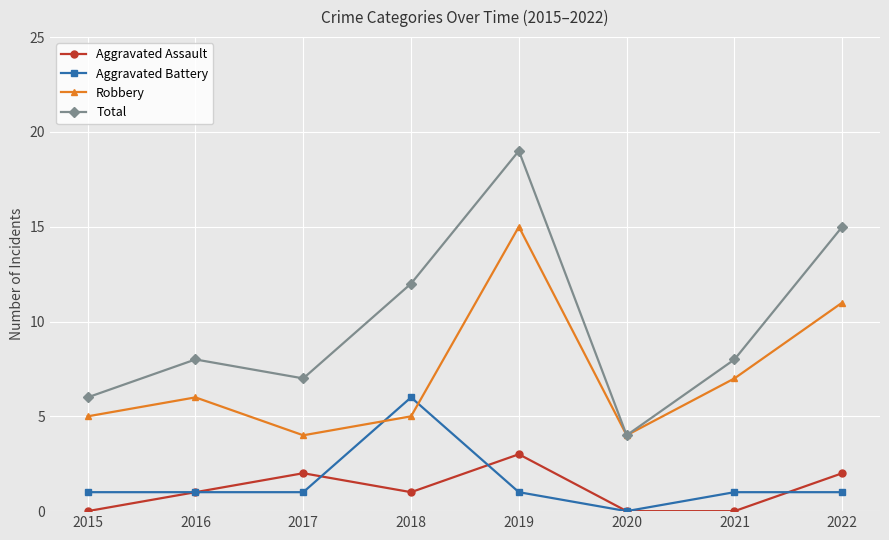

How many lines are shown in the chart?

4